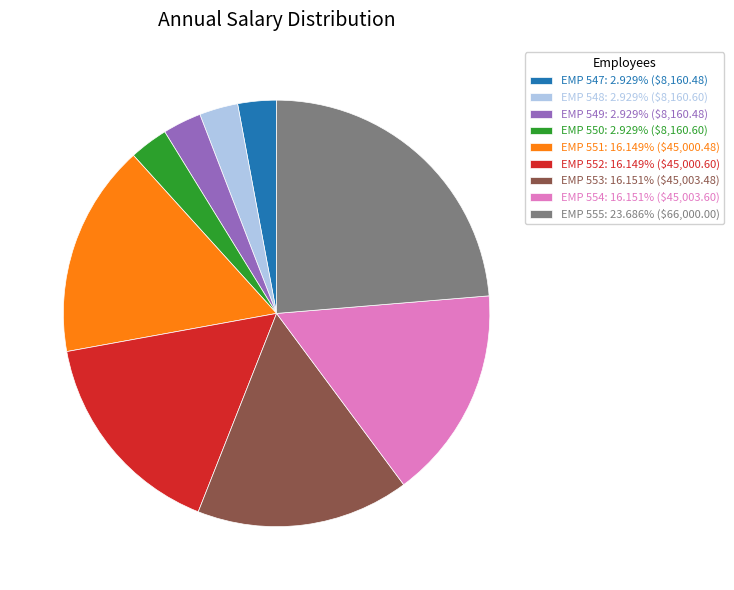

Is there any slice that represents more than half of the pie?

No